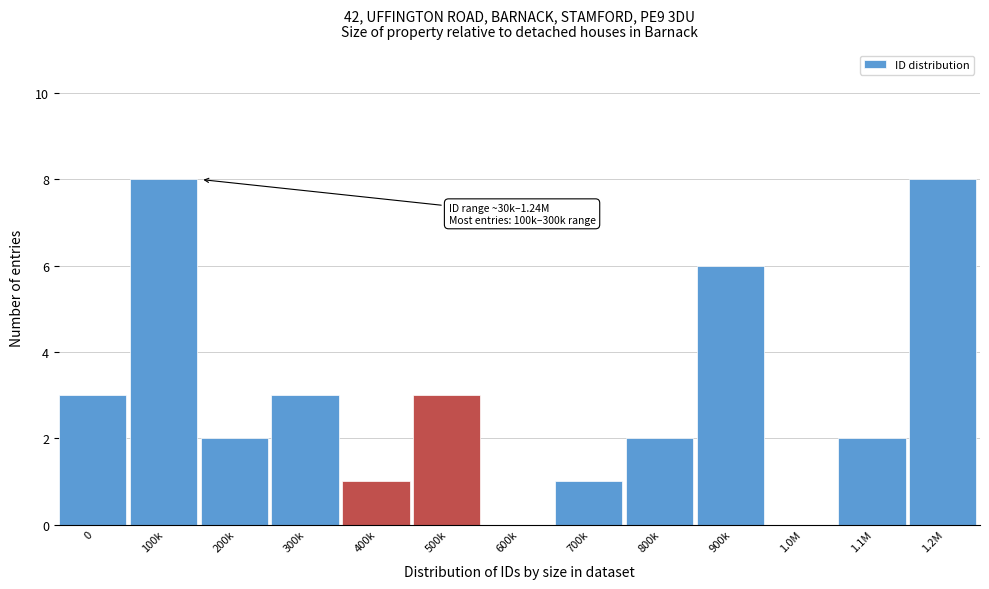

Reading left to right, what are all the values shown in this chart?

0=3	100k=8	200k=2	300k=3	400k=1	500k=3	600k=0	700k=1	800k=2	900k=6	1.0M=0	1.1M=2	1.2M=8